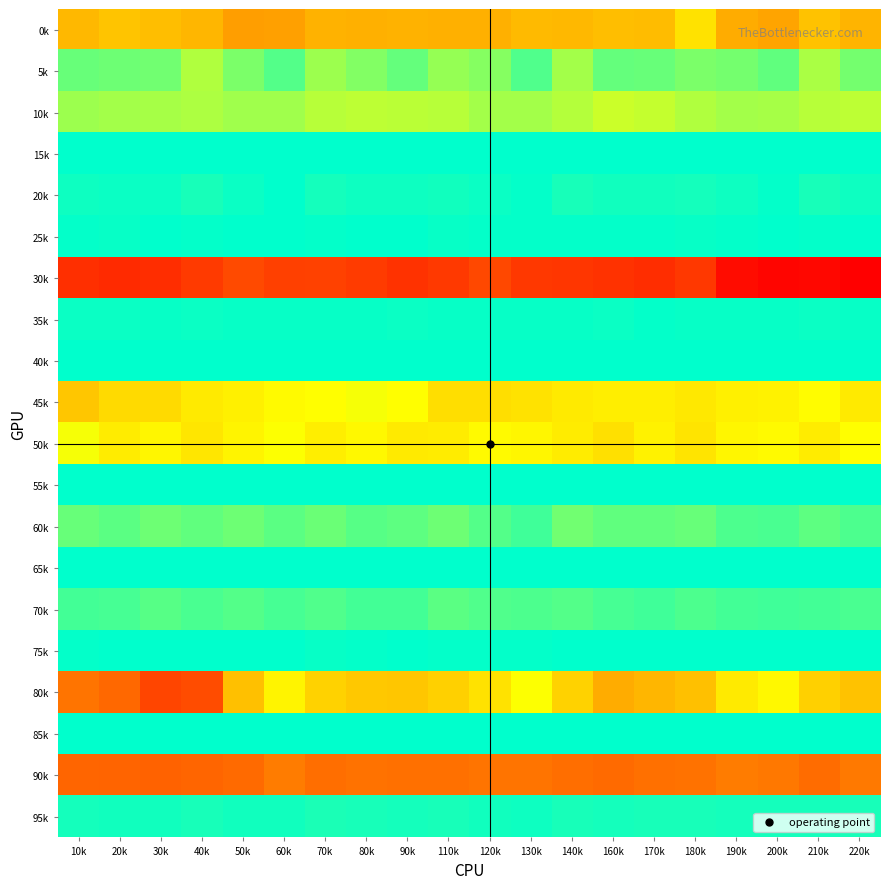

Reading right to left, transcribe all the data shown in this chart.

0k: 220k=1078880	210k=1015842	200k=1157519	190k=1115742	180k=865228	170k=1044202	160k=1033881	140k=1063911	130k=1047034	120k=1092996	110k=1096548	90k=1086485	80k=1099240	70k=1087899	60k=1173994	50k=1184674	40k=1069129	30k=1035801	20k=1002263	10k=1060560
5k: 220k=331610	210k=484348	200k=274606	190k=335465	180k=356576	170k=301184	160k=291437	140k=469263	130k=235411	120k=386045	110k=427980	90k=291434	80k=367533	70k=449652	60k=237466	50k=351898	40k=502956	30k=329297	20k=311911	10k=294785
10k: 220k=539131	210k=525450	200k=473403	190k=464070	180k=499260	170k=558445	160k=578495	140k=509869	130k=462012	120k=463918	110k=526763	90k=528924	80k=545716	70k=521094	60k=454156	50k=456349	40k=497766	30k=475355	20k=468615	10k=447891
15k: 220k=5404	210k=5404	200k=5404	190k=5404	180k=5404	170k=5404	160k=5404	140k=5404	130k=5404	120k=5404	110k=5404	90k=5404	80k=5404	70k=5404	60k=5404	50k=5404	40k=5404	30k=5404	20k=5404	10k=5404
20k: 220k=42757	210k=74622	200k=15665	190k=37904	180k=59945	170k=49192	160k=49515	140k=71859	130k=18794	120k=28297	110k=50451	90k=40783	80k=41630	70k=62359	60k=5765	50k=30557	40k=74262	30k=33830	20k=28395	10k=42322
25k: 220k=4133	210k=14572	200k=9247	190k=11998	180k=20501	170k=12551	160k=11227	140k=17693	130k=15982	120k=15116	110k=24530	90k=8773	80k=7388	70k=15578	60k=1530	50k=8378	40k=14204	30k=7717	20k=24180	10k=14067
30k: 220k=2410698	210k=2340514	200k=2356079	190k=2286860	180k=1879139	170k=1986699	160k=1934953	140k=1900137	130k=1874896	120k=1729782	110k=1865450	90k=1933590	80k=1847539	70k=1786788	60k=1804549	50k=1705267	40k=1862337	30k=1986295	20k=2011679	10k=1961097
35k: 220k=22527	210k=29156	200k=23191	190k=18925	180k=25885	170k=17068	160k=28706	140k=23316	130k=21986	120k=22984	110k=25249	90k=32645	80k=21843	70k=26931	60k=23943	50k=25954	40k=29788	30k=19265	20k=37631	10k=36636
40k: 220k=734	210k=4	200k=0	190k=0	180k=0	170k=0	160k=0	140k=0	130k=0	120k=0	110k=9	90k=212	80k=24	70k=0	60k=0	50k=0	40k=0	30k=816	20k=25	10k=60
45k: 220k=823183	210k=740835	200k=790522	190k=799543	180k=832238	170k=805027	160k=809587	140k=828116	130k=863338	120k=877891	110k=883780	90k=725685	80k=700958	70k=727714	60k=752835	50k=797476	40k=822008	30k=897456	20k=895829	10k=995787
50k: 220k=729196	210k=816127	200k=750665	190k=763409	180k=853884	170k=781637	160k=866360	140k=810286	130k=767768	120k=747962	110k=818315	90k=820094	80k=756861	70k=809506	60k=722016	50k=778069	40k=842390	30k=771043	20k=809977	10k=703277
55k: 220k=4422	210k=1109	200k=23	190k=455	180k=3838	170k=2961	160k=1573	140k=2124	130k=51	120k=155	110k=3872	90k=4627	80k=1226	70k=1891	60k=3	50k=37	40k=5232	30k=2787	20k=3727	10k=1197
60k: 220k=221276	210k=268321	200k=215136	190k=225975	180k=295620	170k=275264	160k=276969	140k=324126	130k=184451	120k=241521	110k=314865	90k=268891	80k=253570	70k=302361	60k=261043	50k=317346	40k=282286	30k=315416	20k=262445	10k=296068
65k: 220k=1	210k=13	200k=80	190k=12	180k=7	170k=14	160k=0	140k=1710	130k=4439	120k=24	110k=436	90k=3691	80k=884	70k=3575	60k=984	50k=1988	40k=2027	30k=3645	20k=2840	10k=3473
70k: 220k=208475	210k=188928	200k=179134	190k=195177	180k=219054	170k=184864	160k=200343	140k=241005	130k=217282	120k=230384	110k=255008	90k=194080	80k=195506	70k=227368	60k=201797	50k=236939	40k=212079	30k=253188	20k=206139	10k=193852
75k: 220k=1195	210k=215	200k=240	190k=0	180k=359	170k=497	160k=454	140k=0	130k=11168	120k=14172	110k=14468	90k=6618	80k=10236	70k=19372	60k=5411	50k=3070	40k=0	30k=585	20k=2229	10k=17091
80k: 220k=1009924	210k=946924	200k=760906	190k=827471	180k=1017984	170k=1073245	160k=1113158	140k=939654	130k=719532	120k=860402	110k=942722	90k=993721	80k=984458	70k=939169	60k=773996	50k=1022378	40k=1686506	30k=1755783	20k=1437906	10k=1383946
85k: 220k=0	210k=0	200k=0	190k=0	180k=1057	170k=880	160k=928	140k=976	130k=0	120k=19	110k=954	90k=801	80k=1153	70k=2181	60k=0	50k=0	40k=840	30k=1582	20k=2861	10k=916
90k: 220k=1352736	210k=1413464	200k=1365328	190k=1340829	180k=1386406	170k=1402161	160k=1422698	140k=1411142	130k=1384113	120k=1382214	110k=1402321	90k=1394636	80k=1391828	70k=1403219	60k=1344800	50k=1428152	40k=1457848	30k=1480590	20k=1468850	10k=1455087
95k: 220k=74530	210k=58739	200k=61309	190k=60904	180k=74716	170k=66498	160k=58770	140k=74085	130k=45884	120k=54050	110k=68614	90k=65721	80k=67518	70k=75548	60k=47341	50k=54184	40k=72523	30k=56439	20k=50937	10k=64198